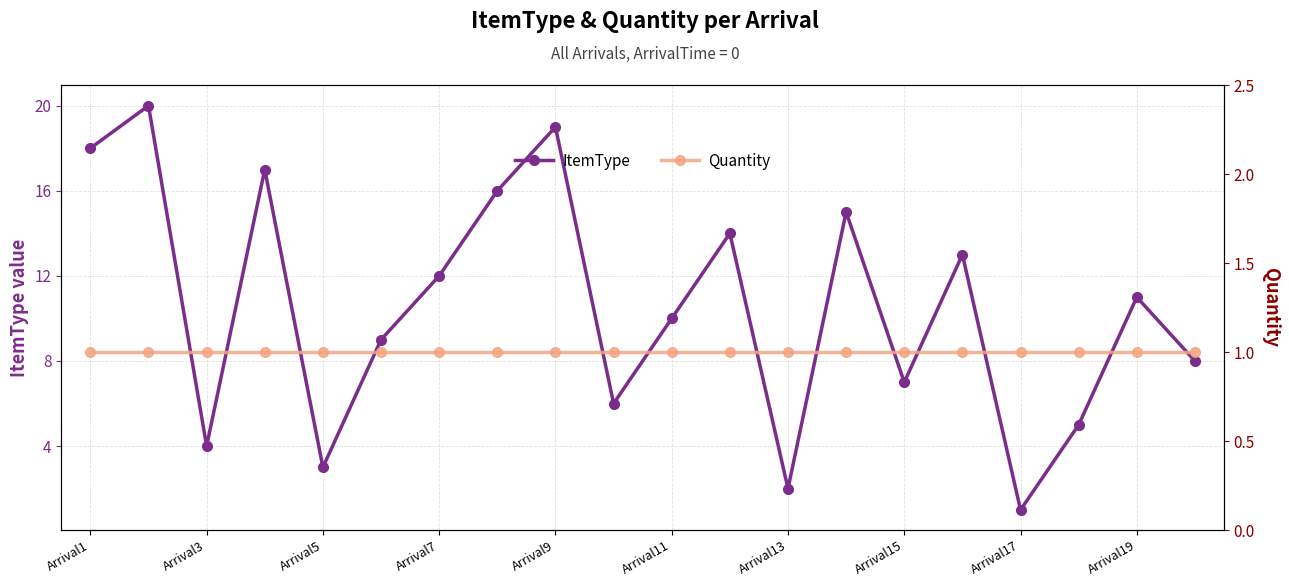

At which label does ItemType reach its minimum?

Arrival17